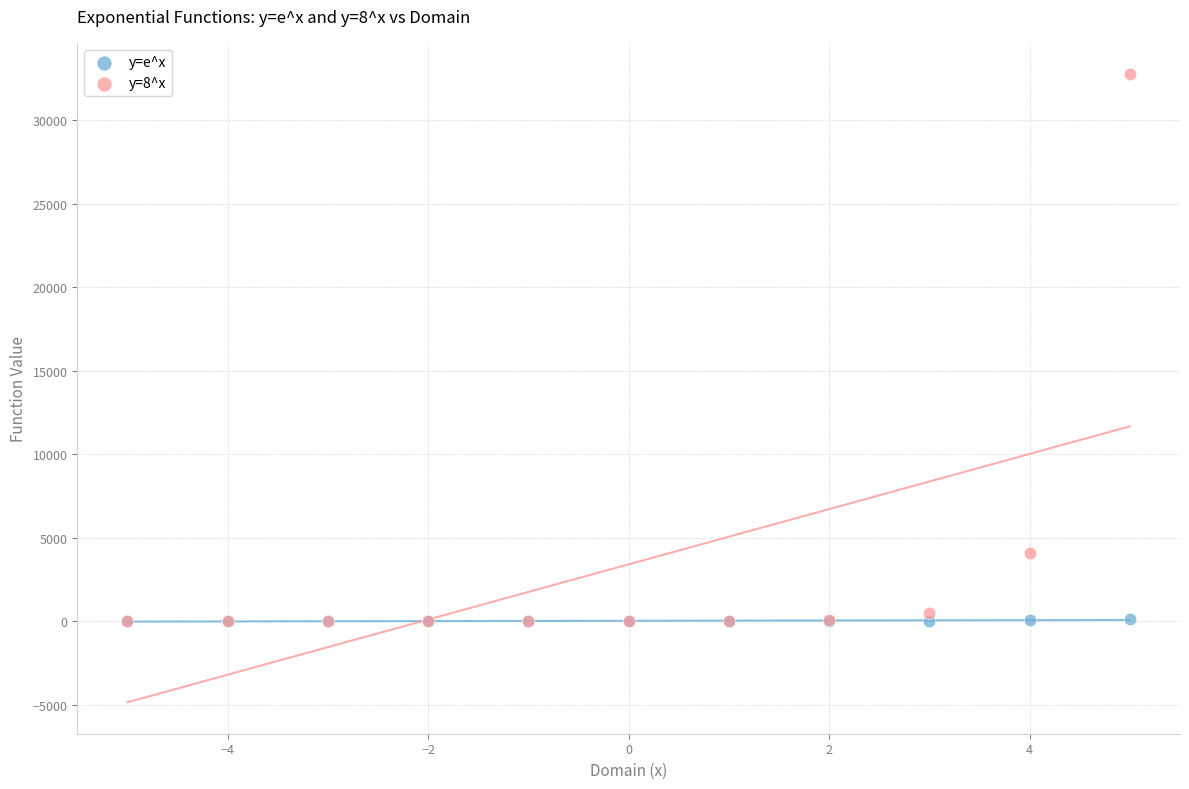

Across all series, what Y value is closest to 16384?

4096.0